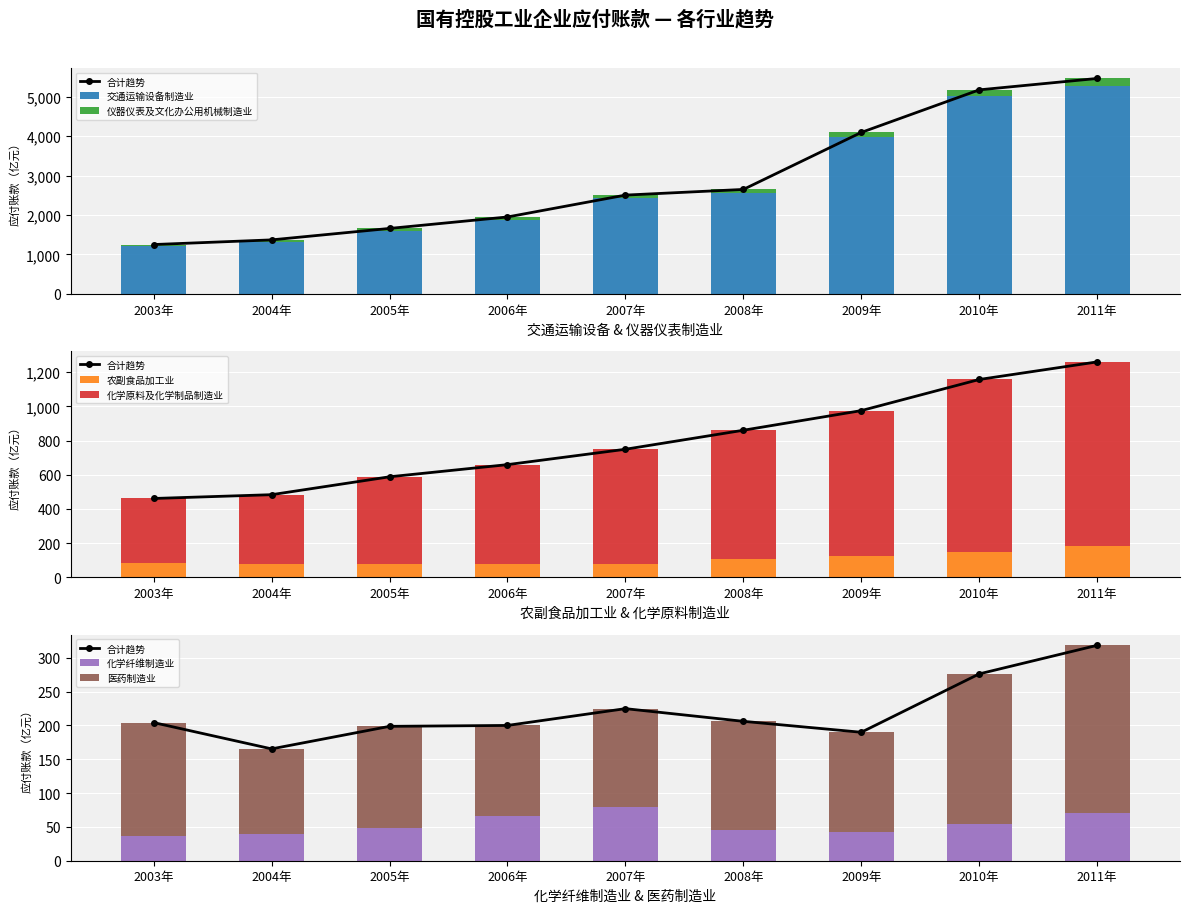

What is the value of the 交通运输设备制造业 bar at the 4th from the left?

1882.3